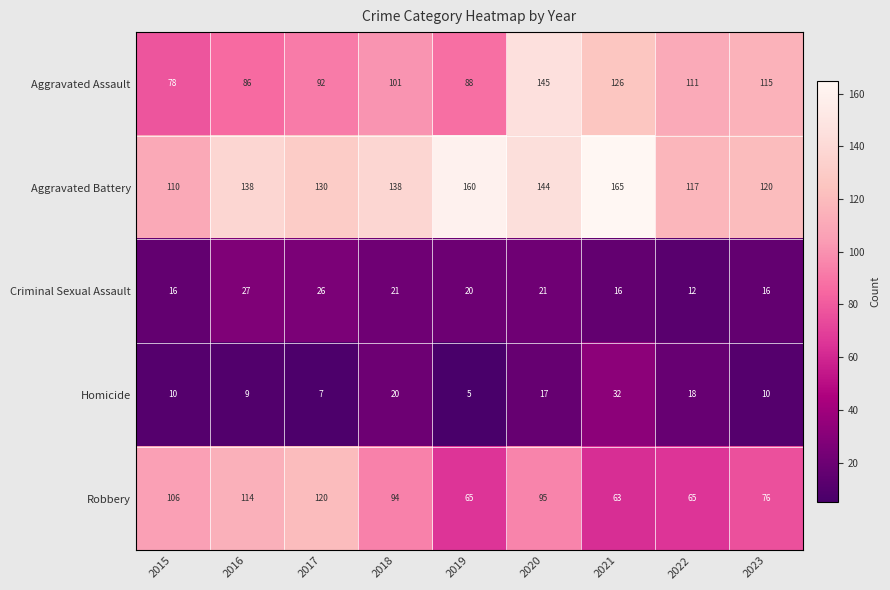

Is it true that Homicide equals 5 at 2018?

False